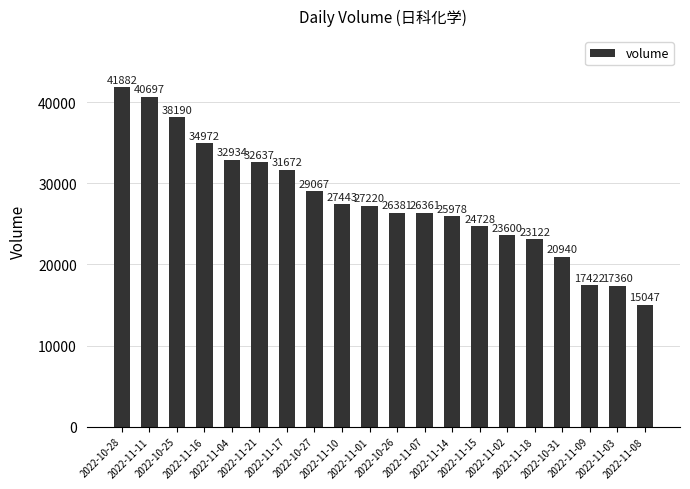

Which has a higher value, 2022-11-09 or 2022-10-25?

2022-10-25